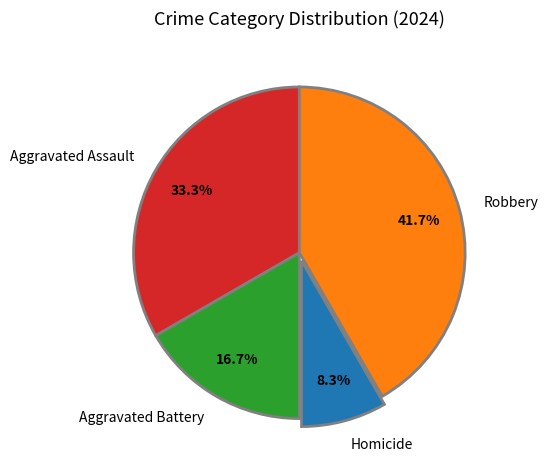

What is the largest slice in the pie chart?

Robbery